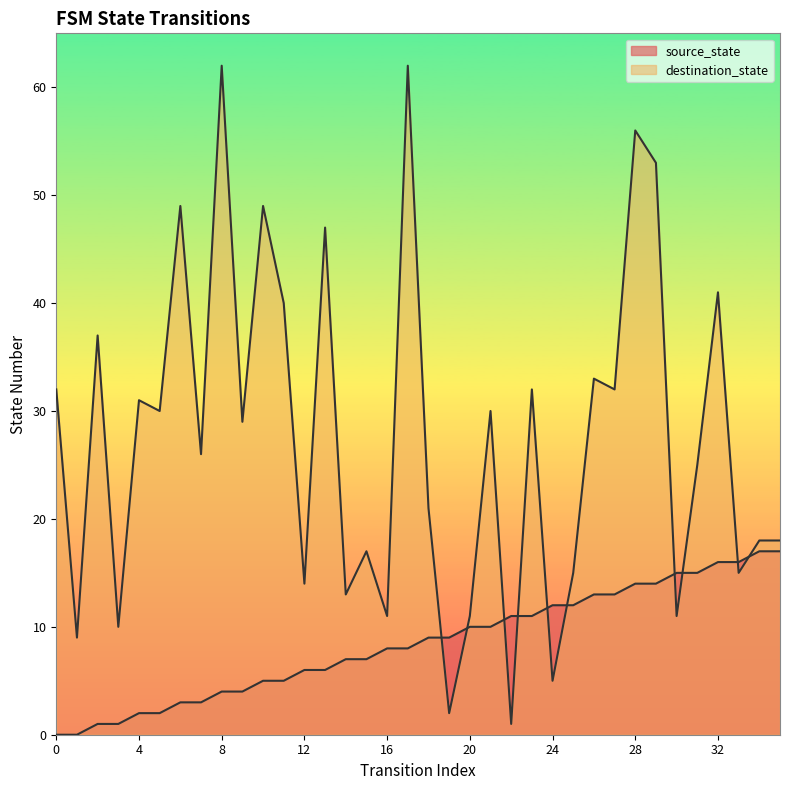

Which label corresponds to the largest value in the chart?

8